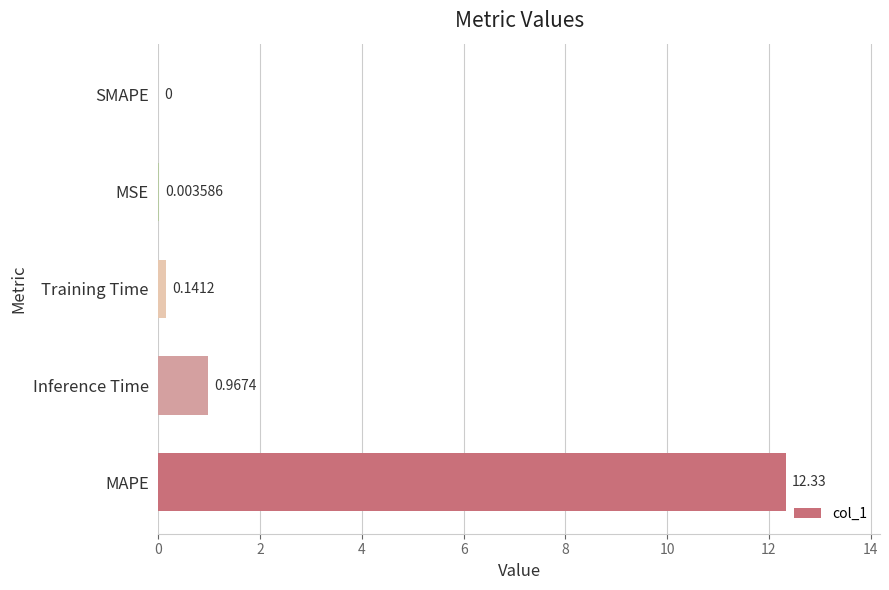

What is the sum of the values at MSE and MAPE?

12.3